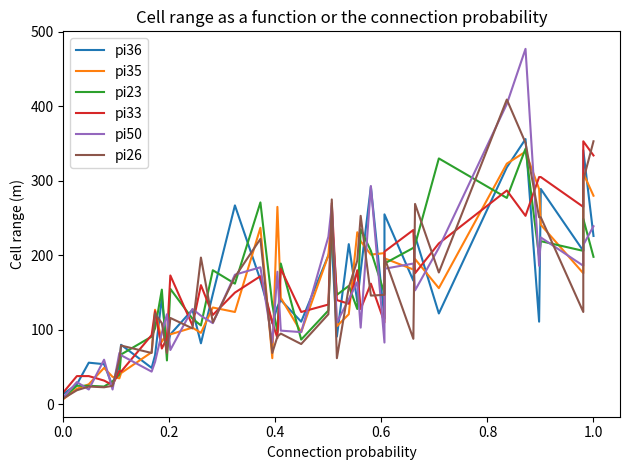

What is the greatest value displayed?

477